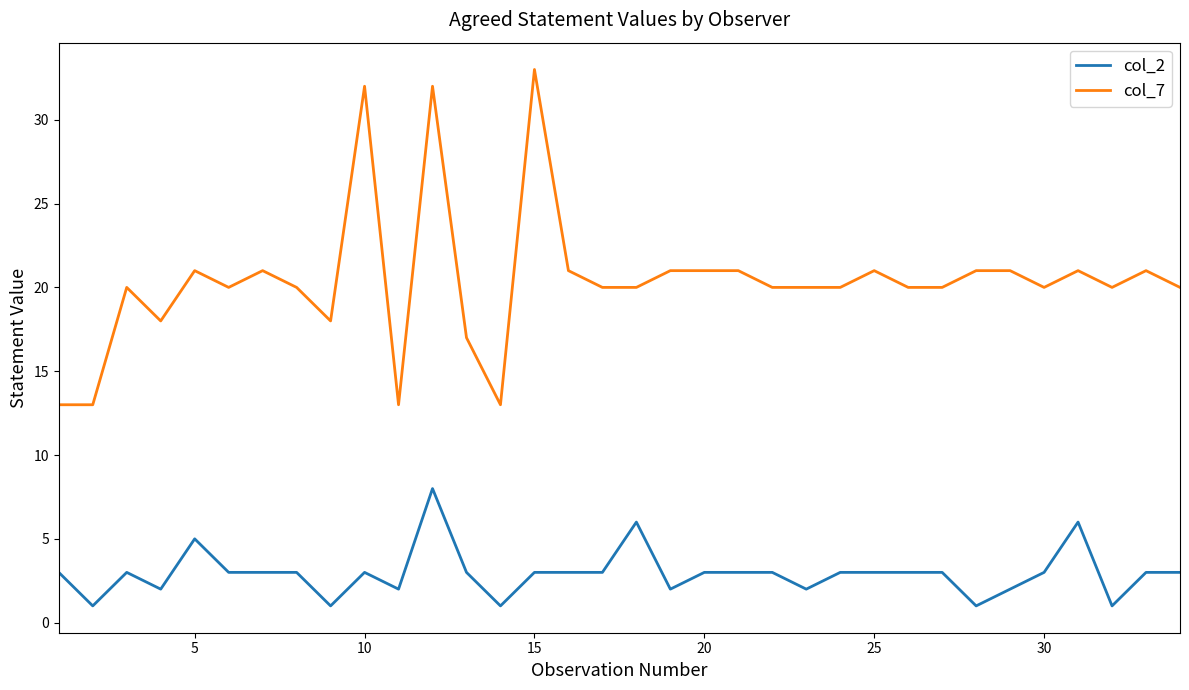

Reading left to right, extract all data points from this chart.

col_2: 3	1	3	2	5	3	3	3	1	3	2	8	3	1	3	3	3	6	2	3	3	3	2	3	3	3	3	1	2	3	6	1	3	3
col_7: 13	13	20	18	21	20	21	20	18	32	13	32	17	13	33	21	20	20	21	21	21	20	20	20	21	20	20	21	21	20	21	20	21	20